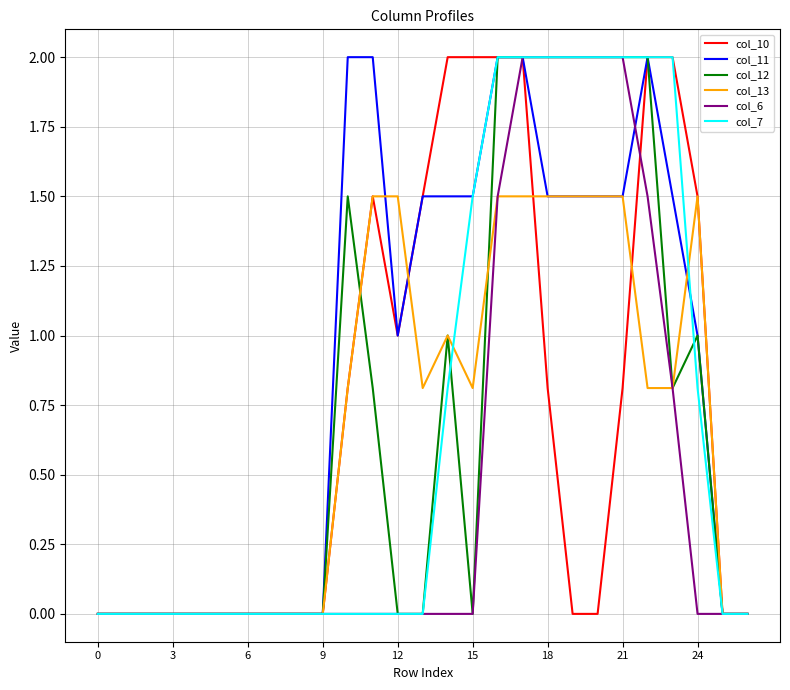

Which series has the largest total across all categories?

col_11